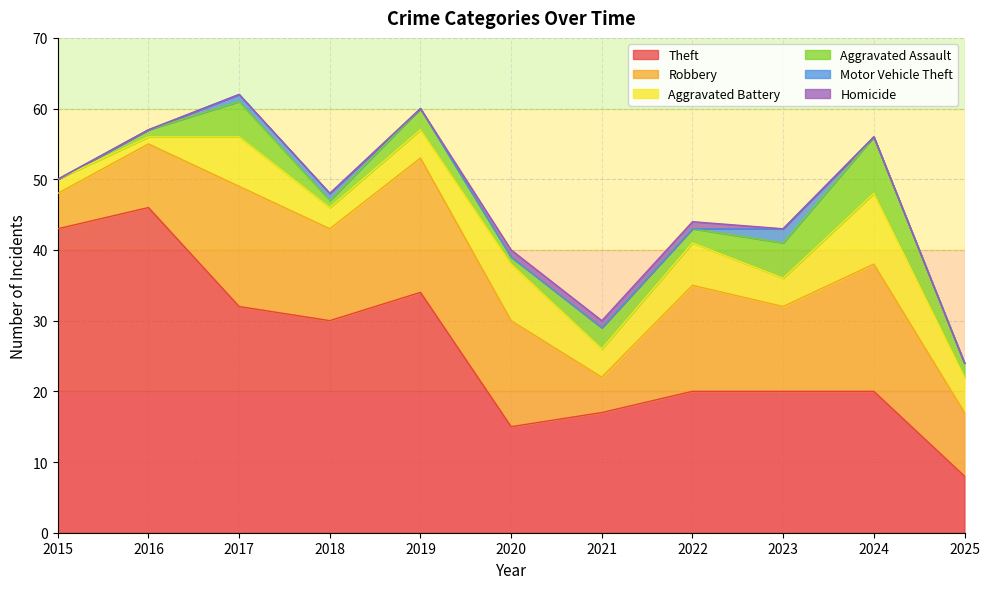

What is the value of the Aggravated Battery point at the 4th from the left?

3